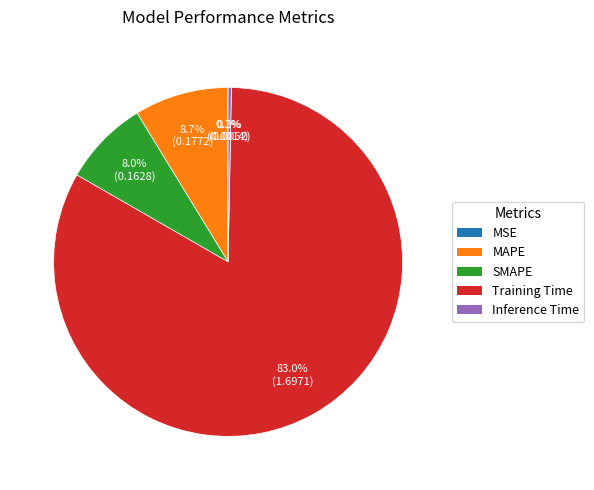

Which has a higher value, Training Time or MAPE?

Training Time